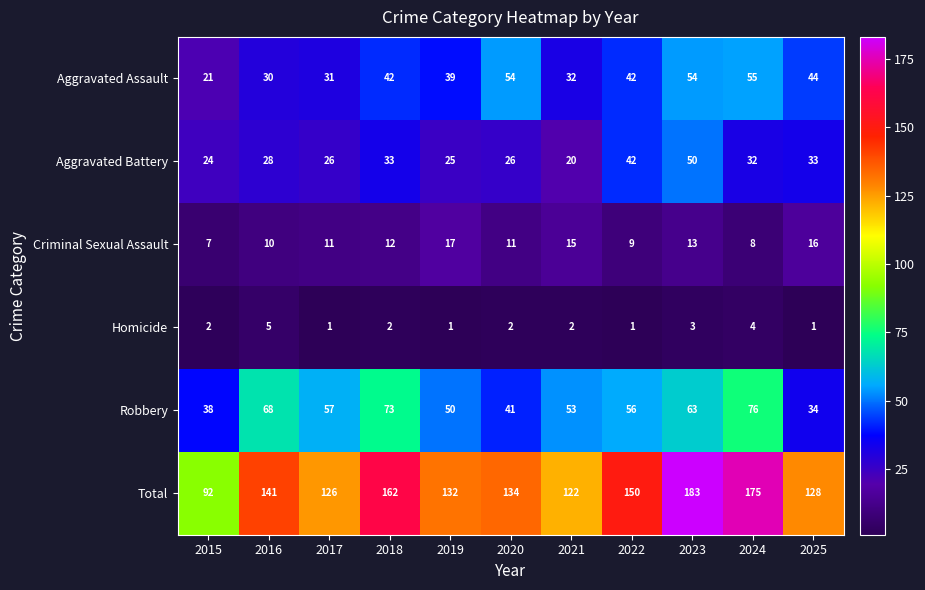

What is the total value across all series at 2021?

244